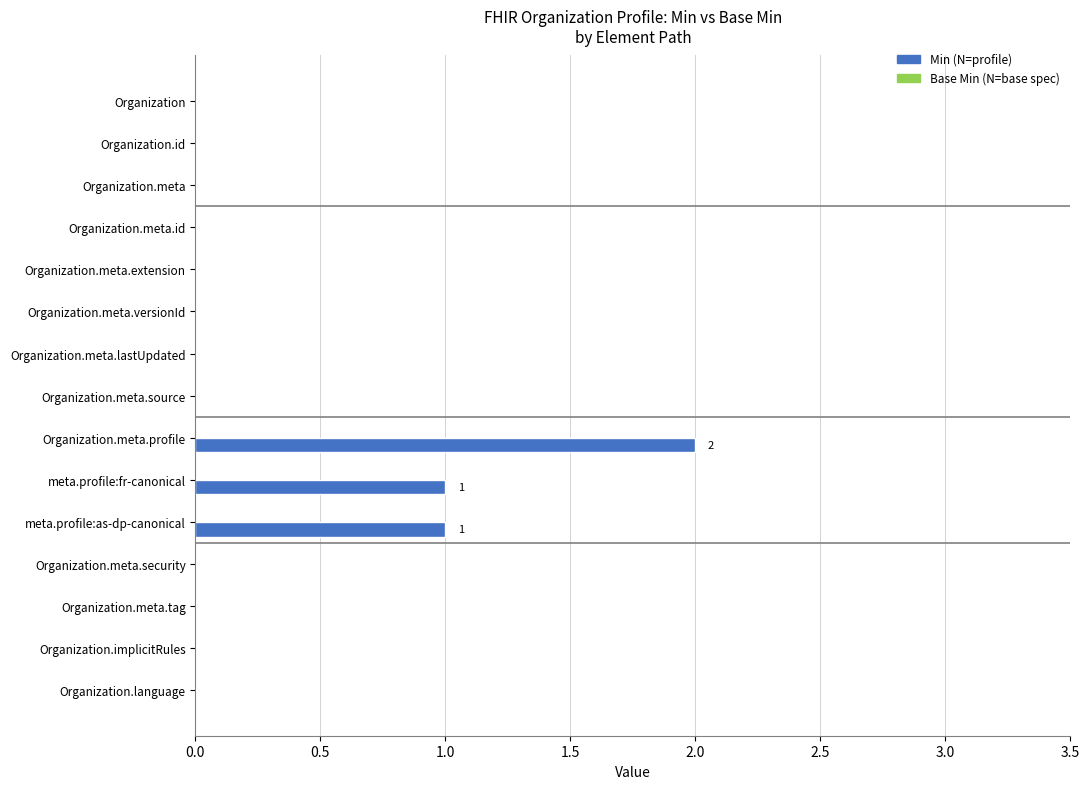

Between Organization.meta.profile and Organization.meta.source, which is larger?

Organization.meta.profile